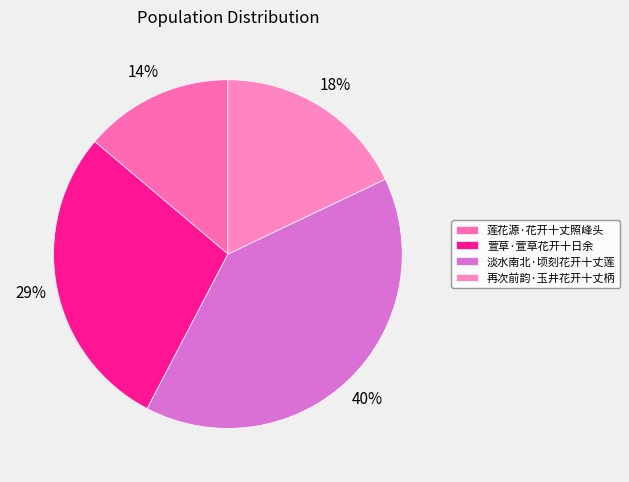

Which slice is the largest?

淡水南北·顷刻花开十丈莲